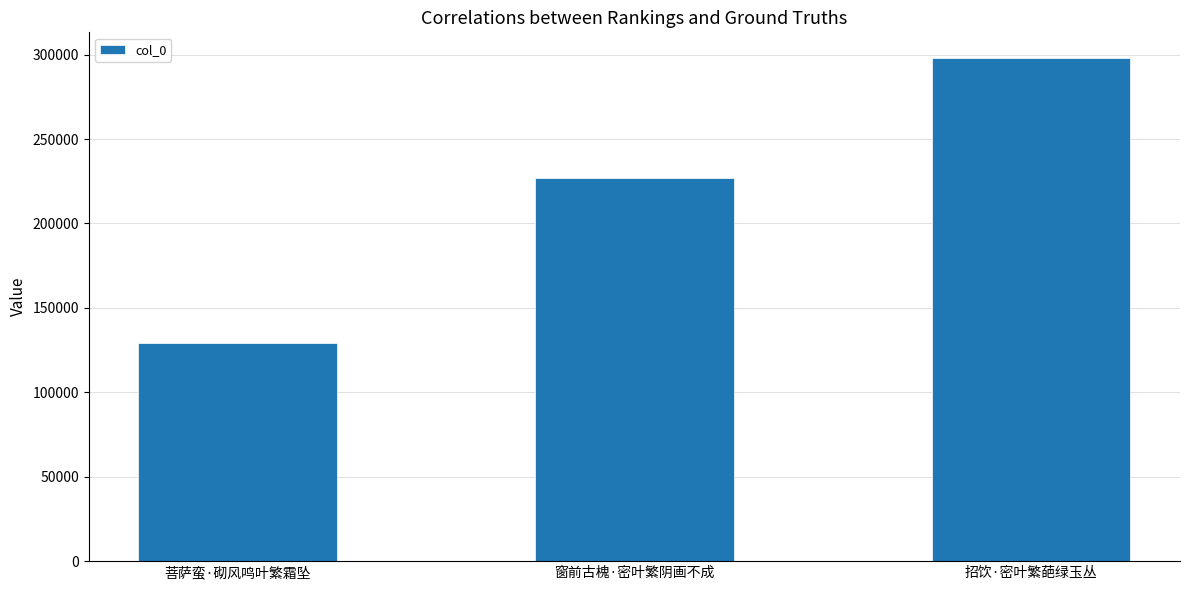

What is the approximate value at 菩萨蛮·砌风鸣叶繁霜坠?

128982